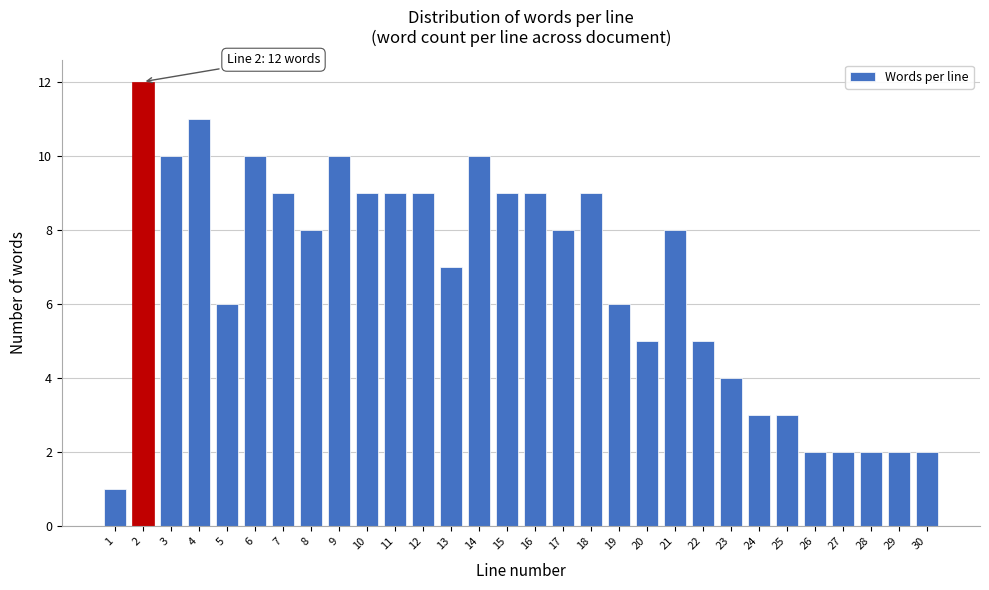

Reading left to right, list all the values displayed in this chart.

1=1	2=12	3=10	4=11	5=6	6=10	7=9	8=8	9=10	10=9	11=9	12=9	13=7	14=10	15=9	16=9	17=8	18=9	19=6	20=5	21=8	22=5	23=4	24=3	25=3	26=2	27=2	28=2	29=2	30=2